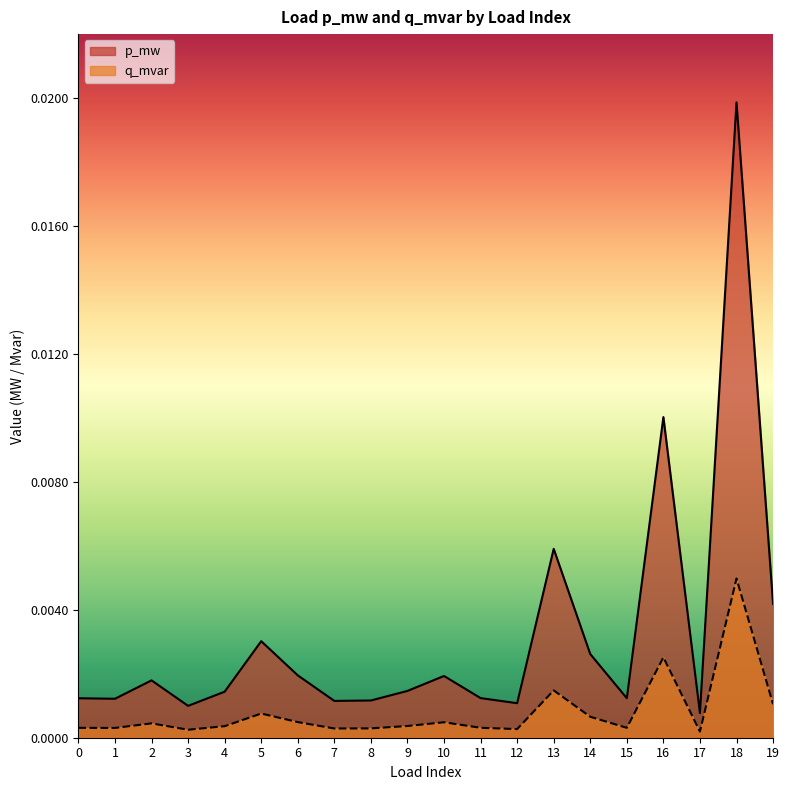

At which category is the sum across all series the highest?

18